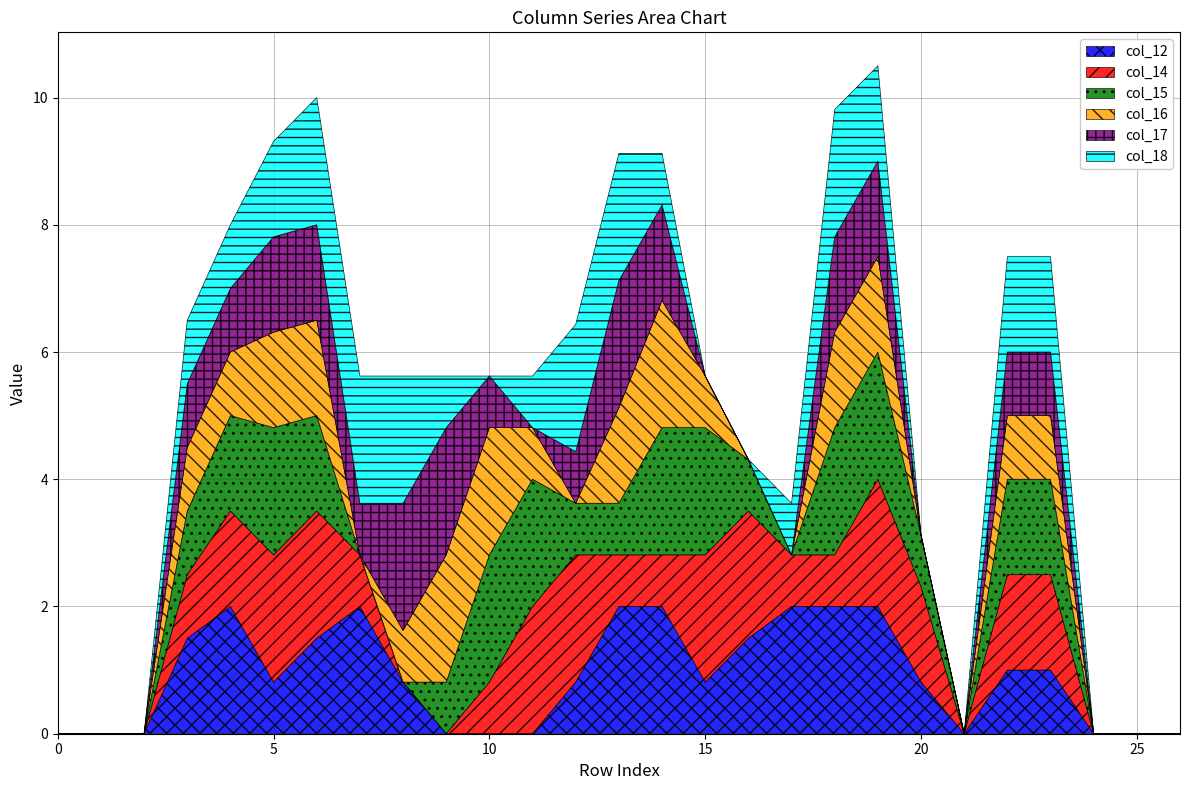

What is the spread (max minus min) of values at row_20?

1.5